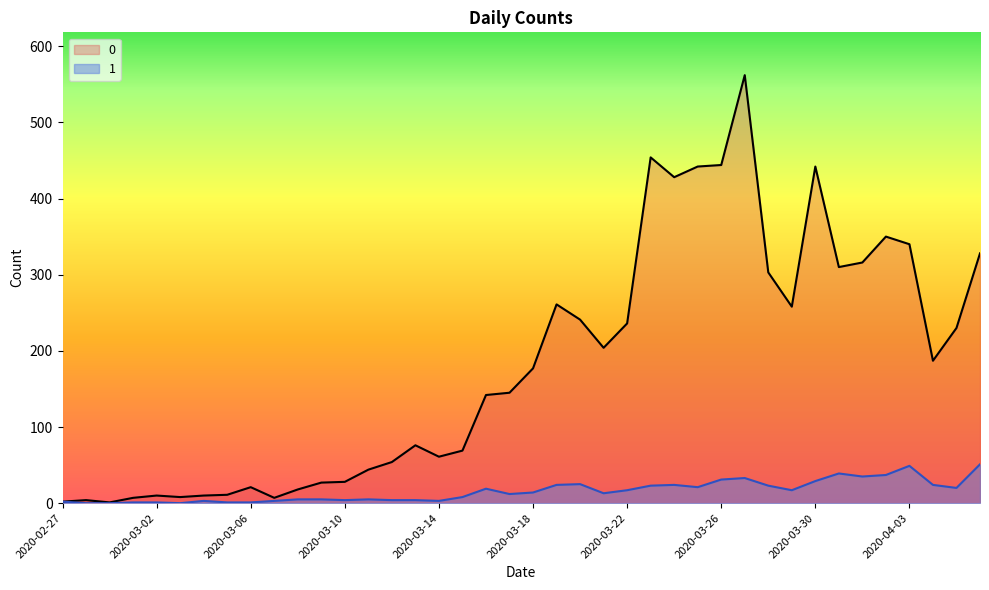

True or false: 1 and 0 intersect in this chart.

False